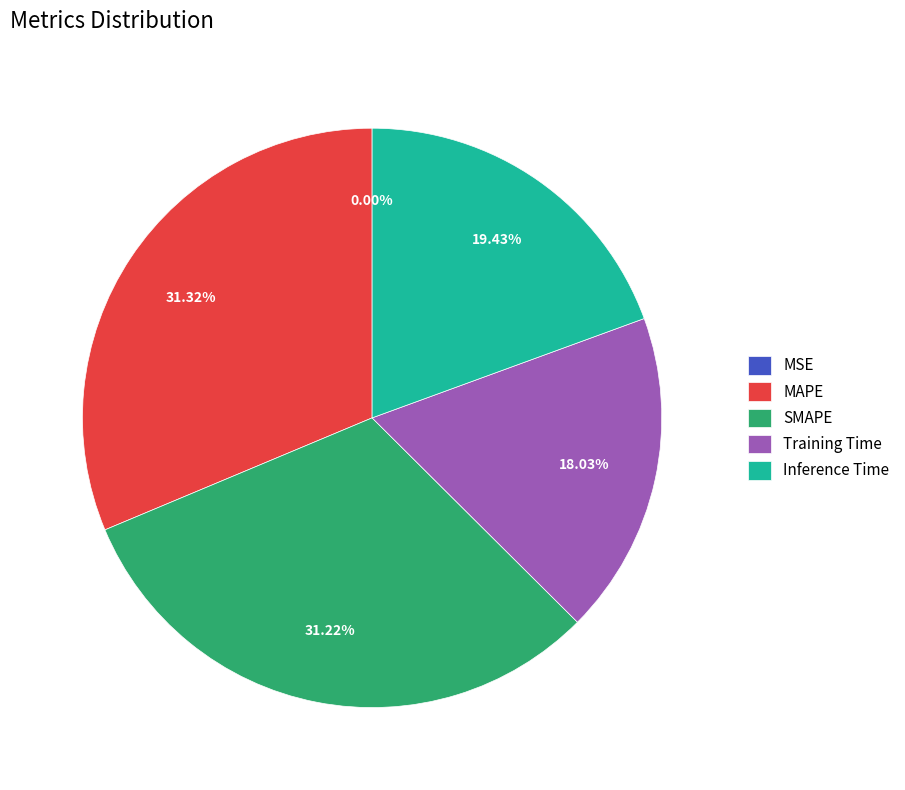

Which has a higher value, Inference Time or Training Time?

Inference Time